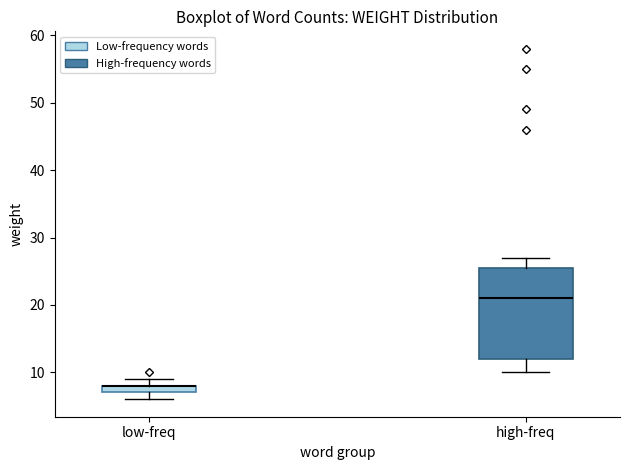

Where is the lower edge of the box for low-freq on the y-axis? The values are not printed on the chart, so give them approximately, as read against the axis.

7